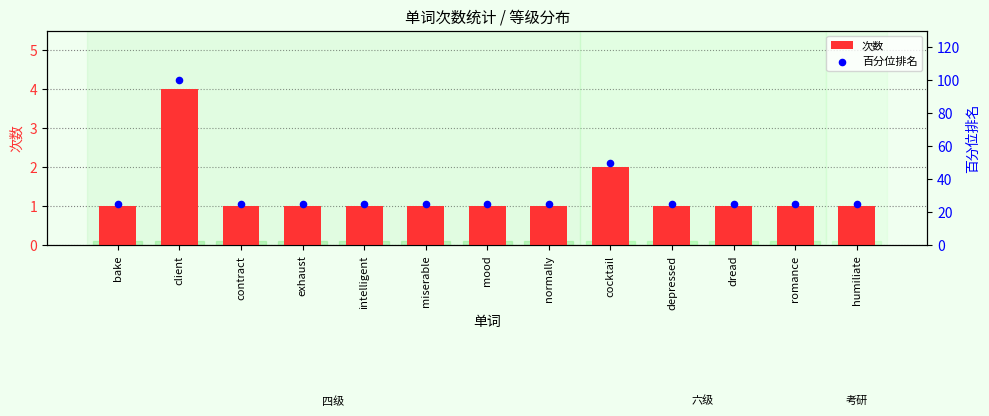

Is the value of 百分位排名 at normally greater than the value of 次数 at contract?

Yes